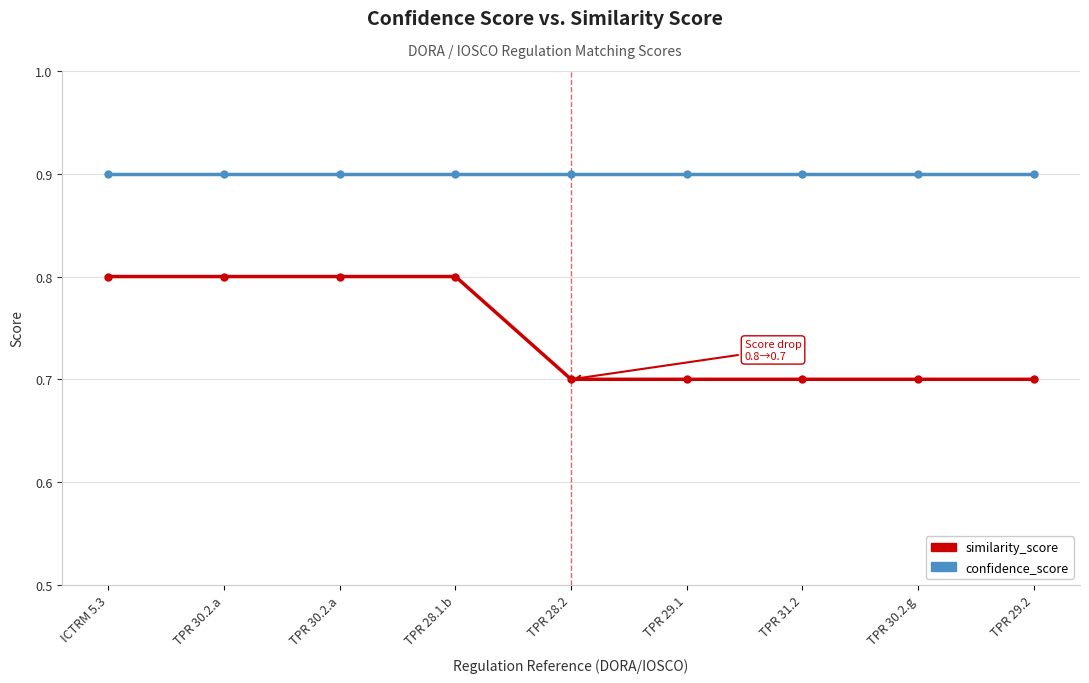

Does the chart have visible grid lines?

Yes